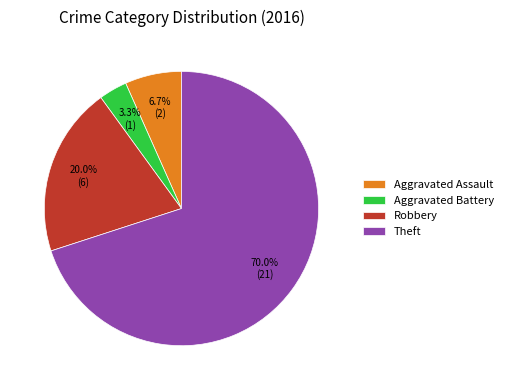

Which category has the smallest portion of the pie?

Aggravated Battery